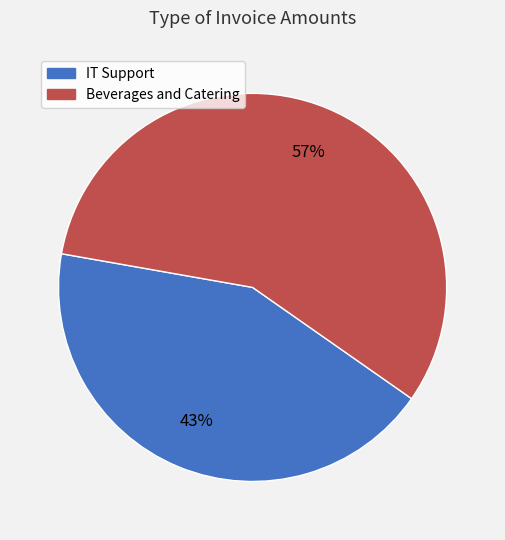

Which category has the smallest portion of the pie?

IT Support